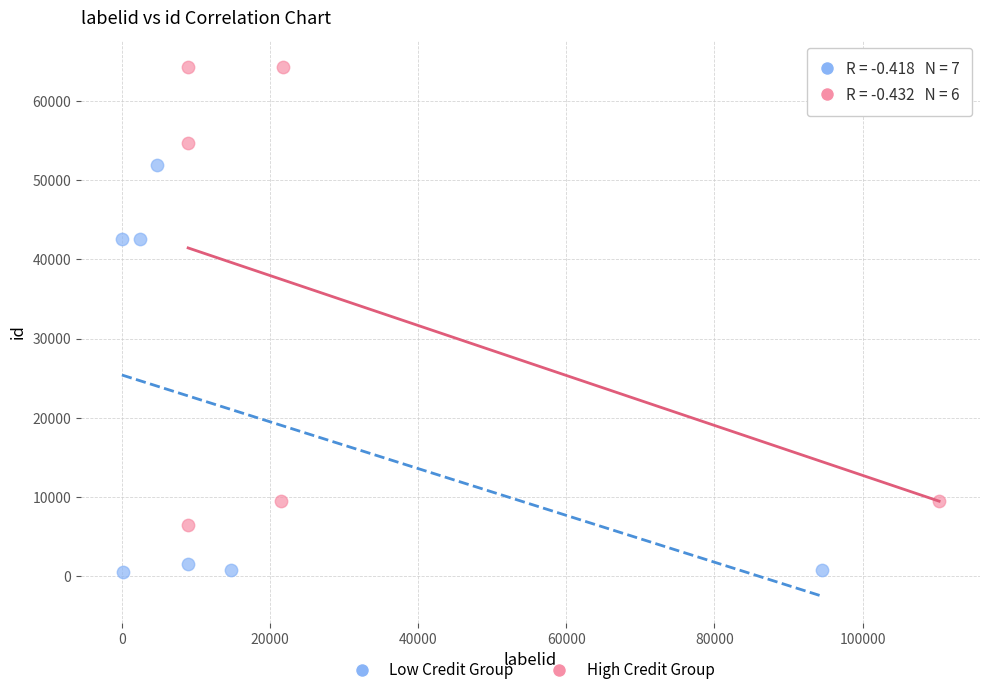

Which series has the largest Y range (max minus min)?

High Credit Group